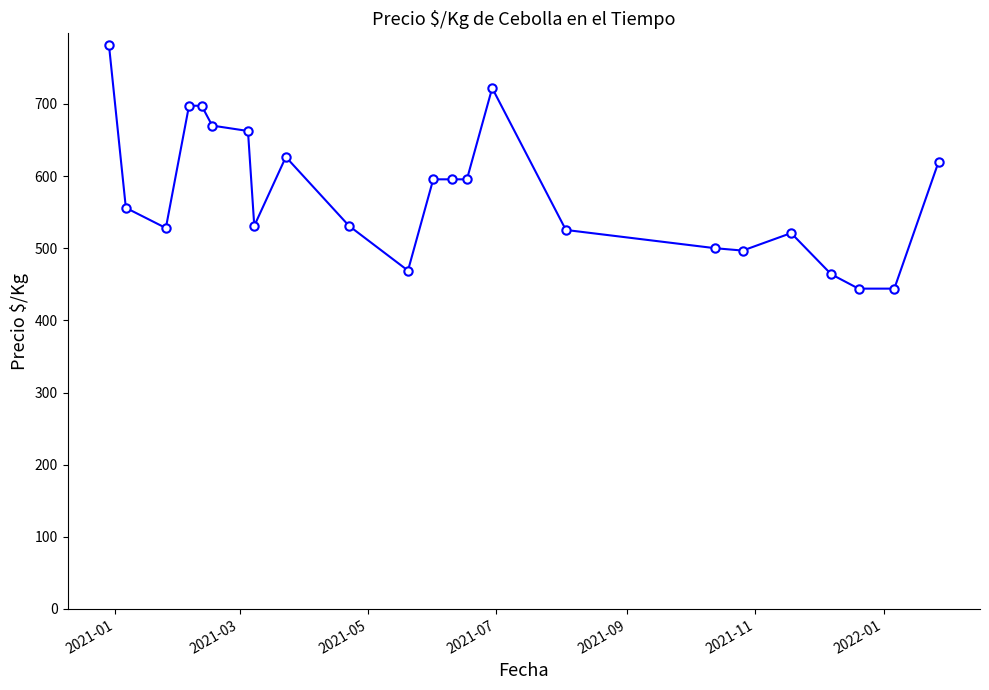

How many lines are shown in the chart?

1